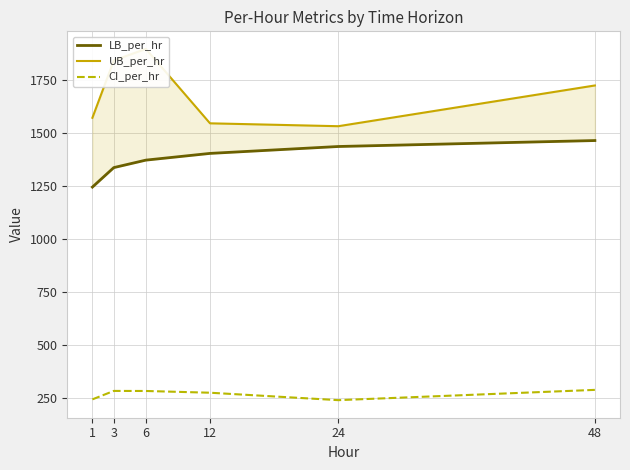

What is the greatest value displayed?

1897.1